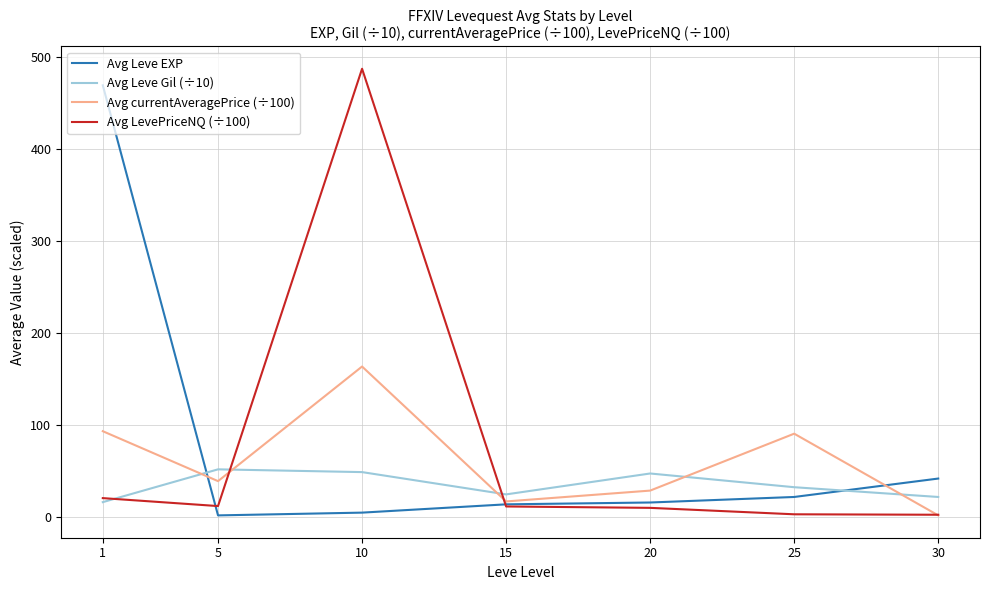

What is the smallest value displayed?

2.0